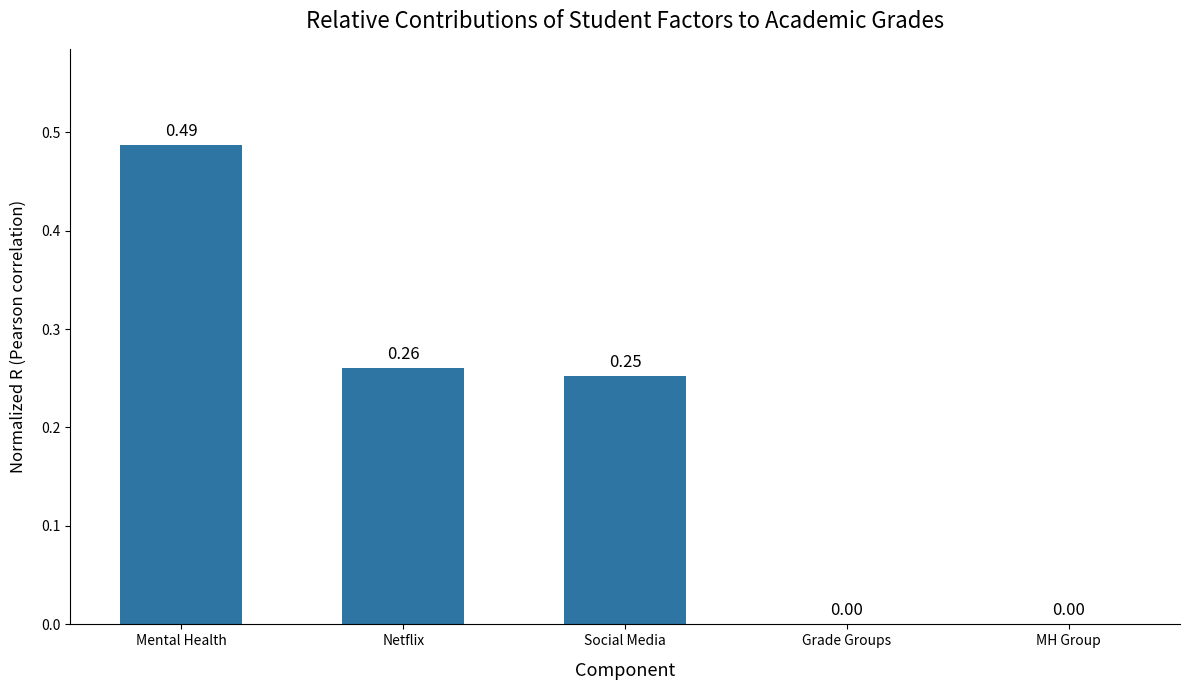

The chart shows a value of 0.4 at Social Media. True or false?

False